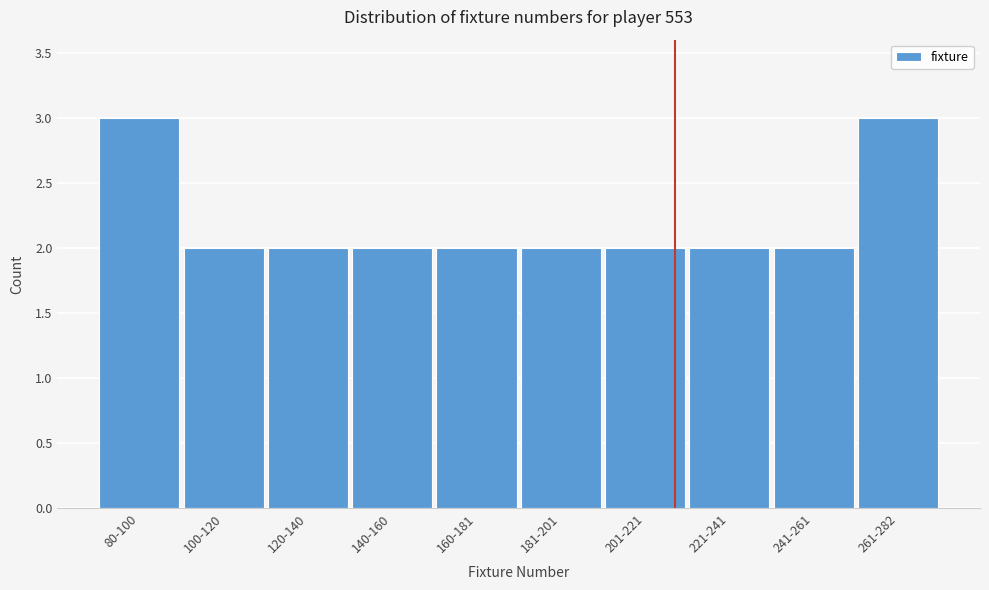

Reading left to right, what are all the values shown in this chart?

3	2	2	2	2	2	2	2	2	3